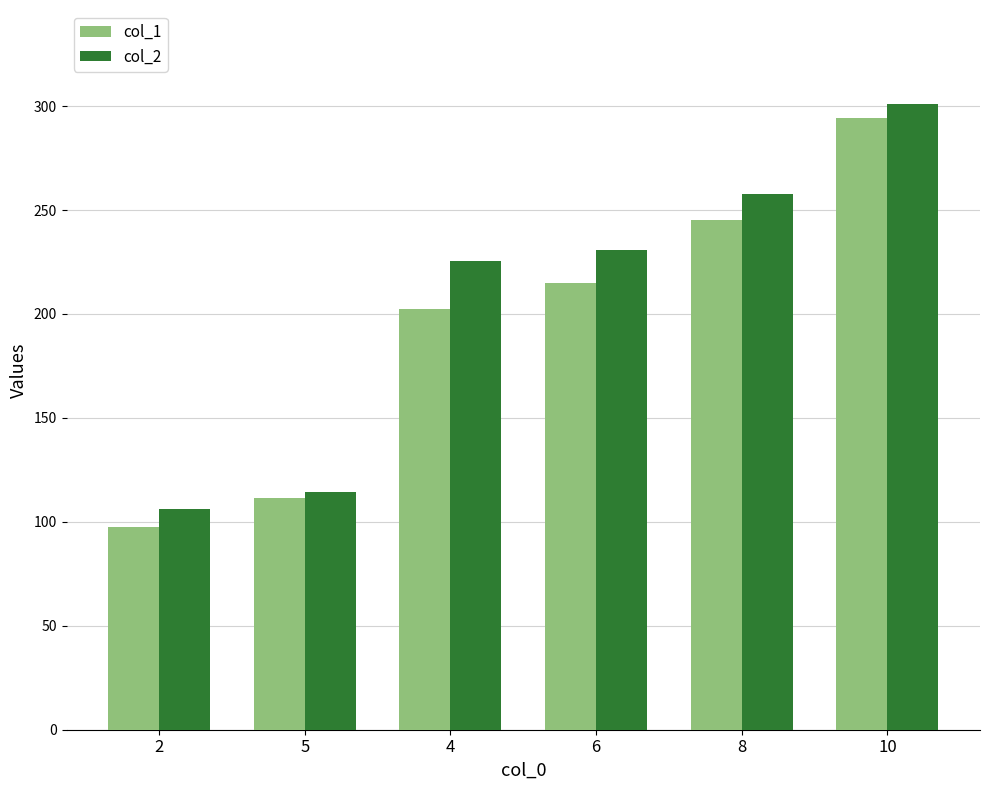

Which series has the largest total across all categories?

col_2